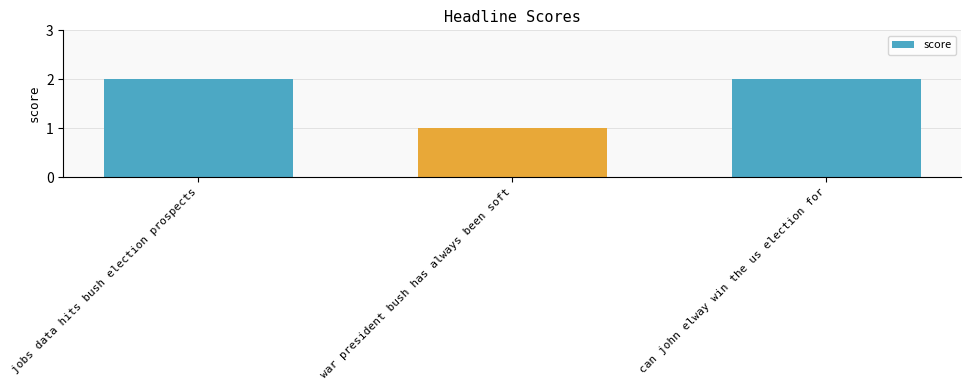

What is the label of the 1st bar from the right?

can john elway win the us election for